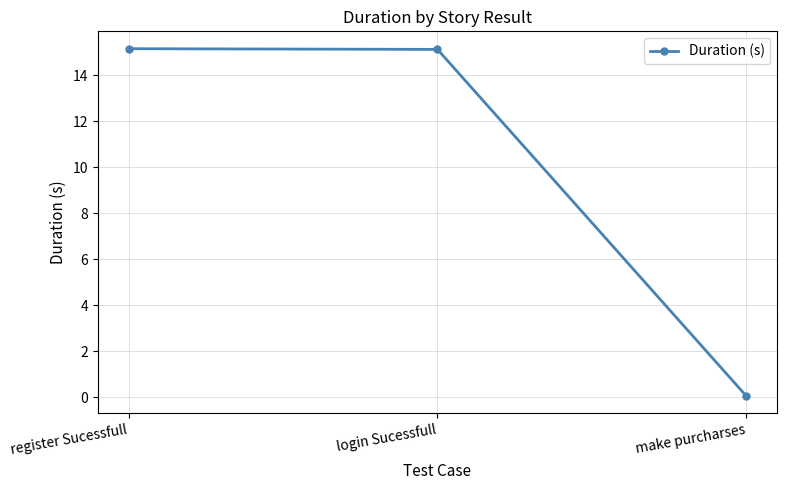

What position from the right is login Sucessfull?

2